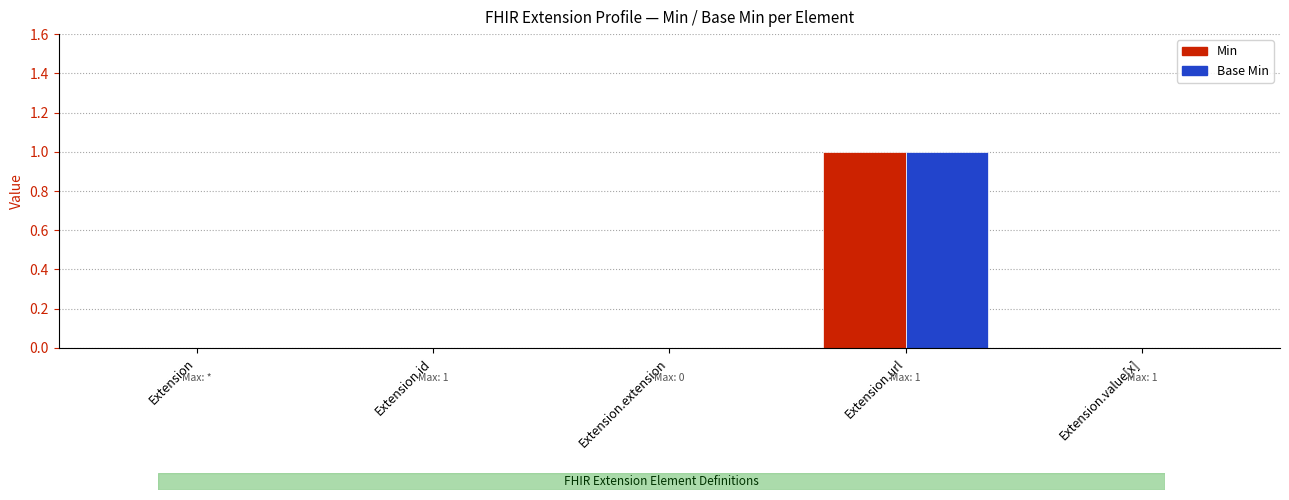

Which category has the highest value in the Base Min series?

Extension.url